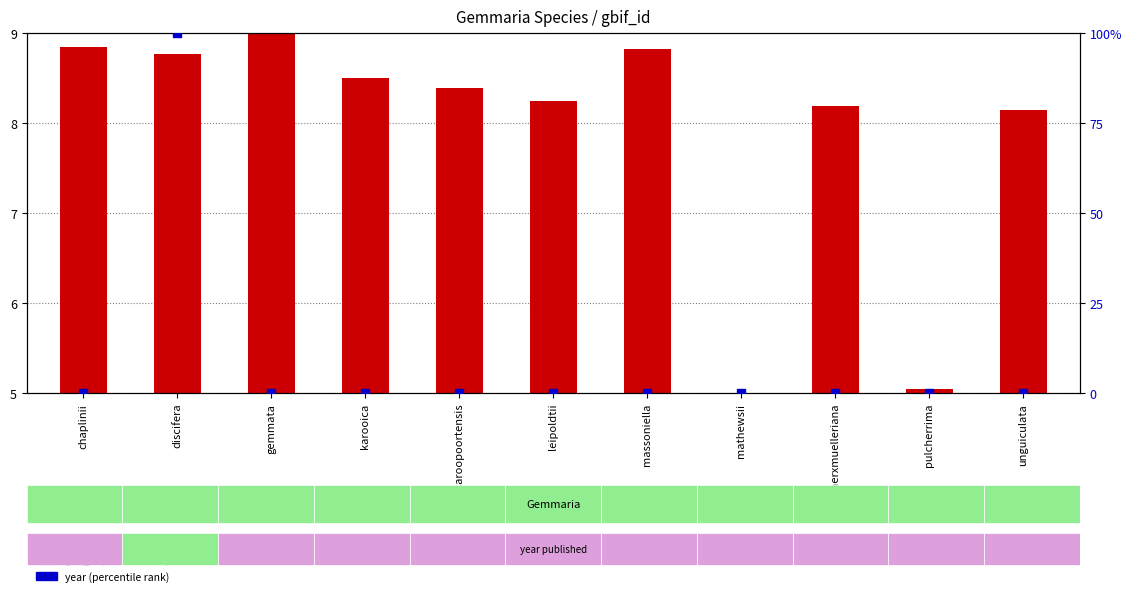

Is the value of year (percentile) at karooica greater than the value of gbif_id (scaled) at massoniella?

No